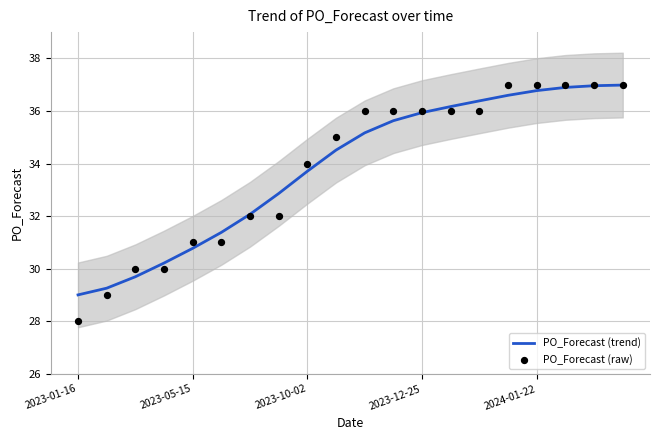

At which category is the sum across all series the highest?

19